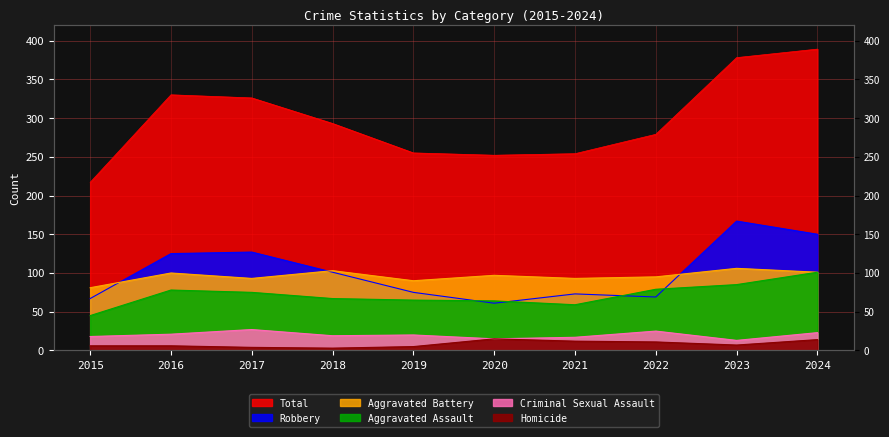

What are all the series names shown in the legend?

Aggravated Assault, Aggravated Battery, Criminal Sexual Assault, Homicide, Robbery, Total